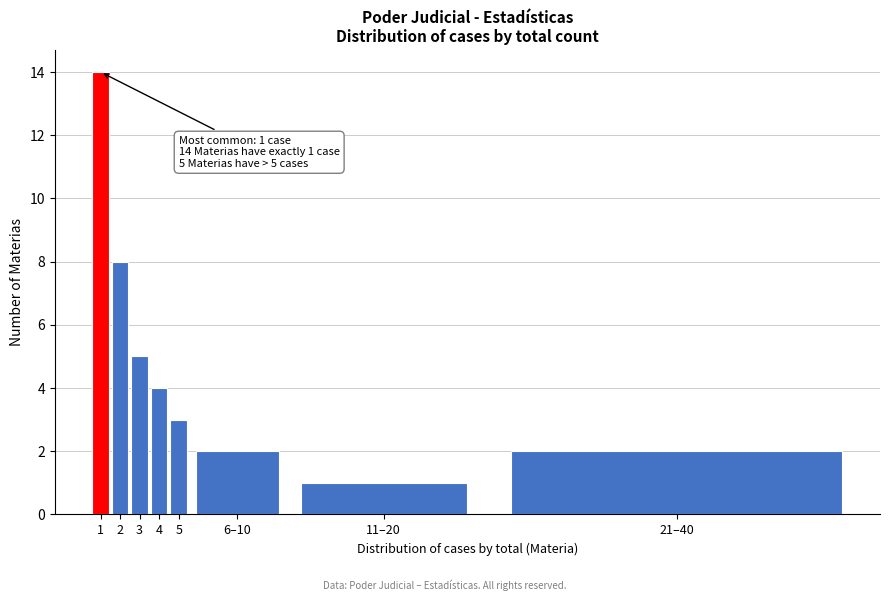

Reading left to right, what are all the values shown in this chart?

1=14	2=8	3=5	4=4	5=3	6–10=2	11–20=1	21–40=2